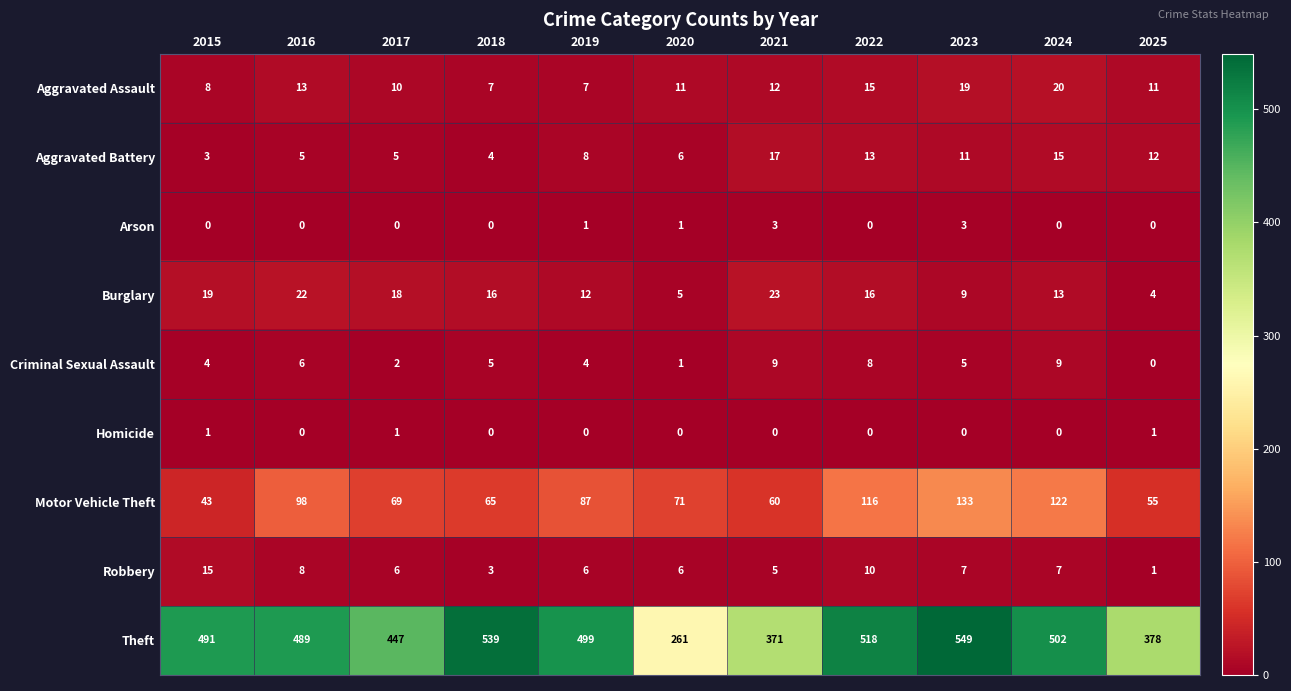

Is the value of Motor Vehicle Theft at 2015 greater than the value of Criminal Sexual Assault at 2017?

Yes